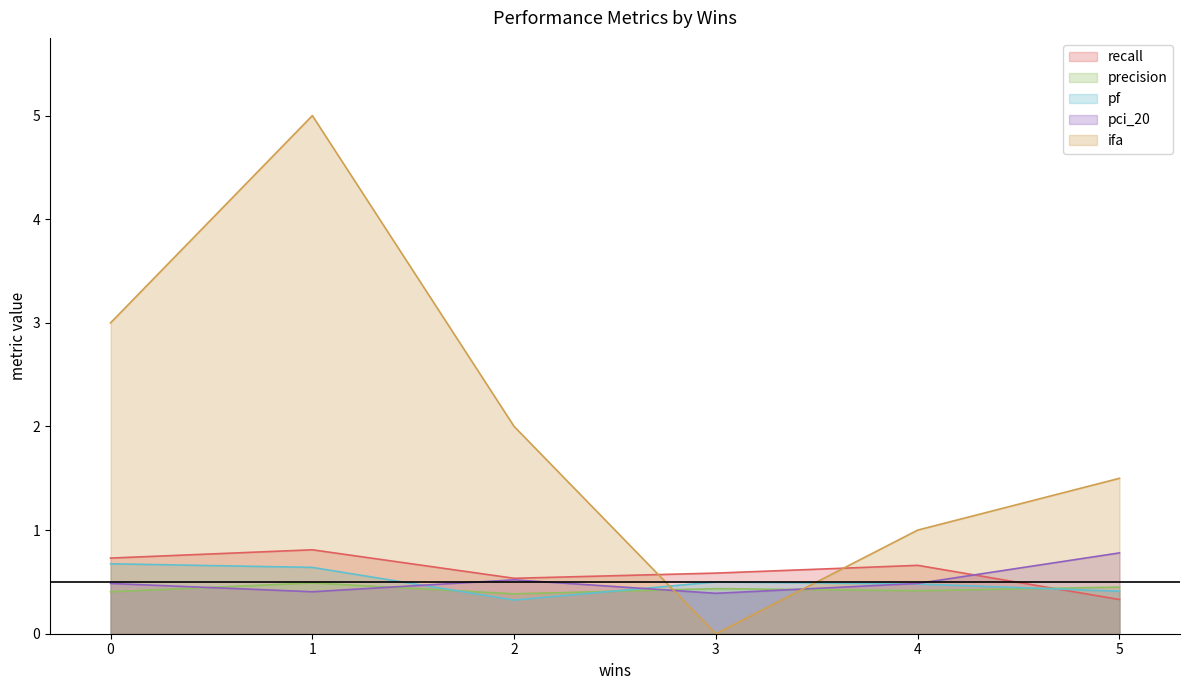

True or false: pf has a value of 1.0 at 1.

False